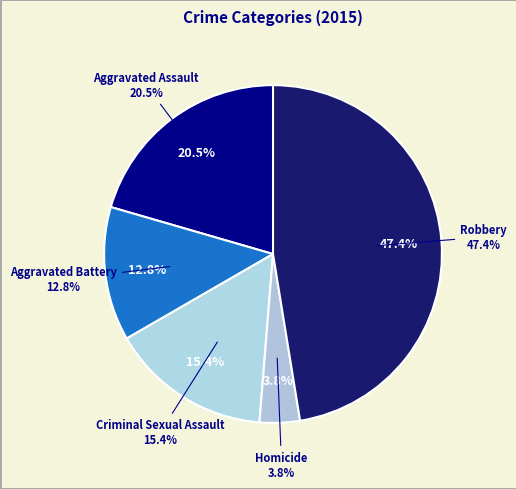

To the nearest percent, what is the average slice percentage?

20%